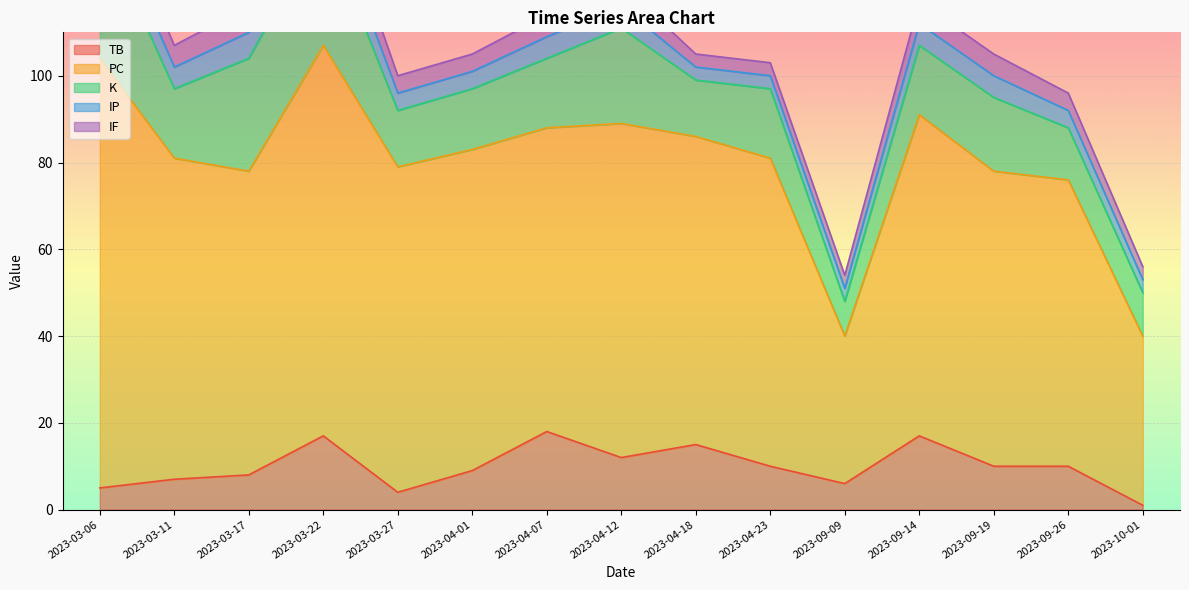

True or false: K has a value of 8 at 2023-03-06.

False